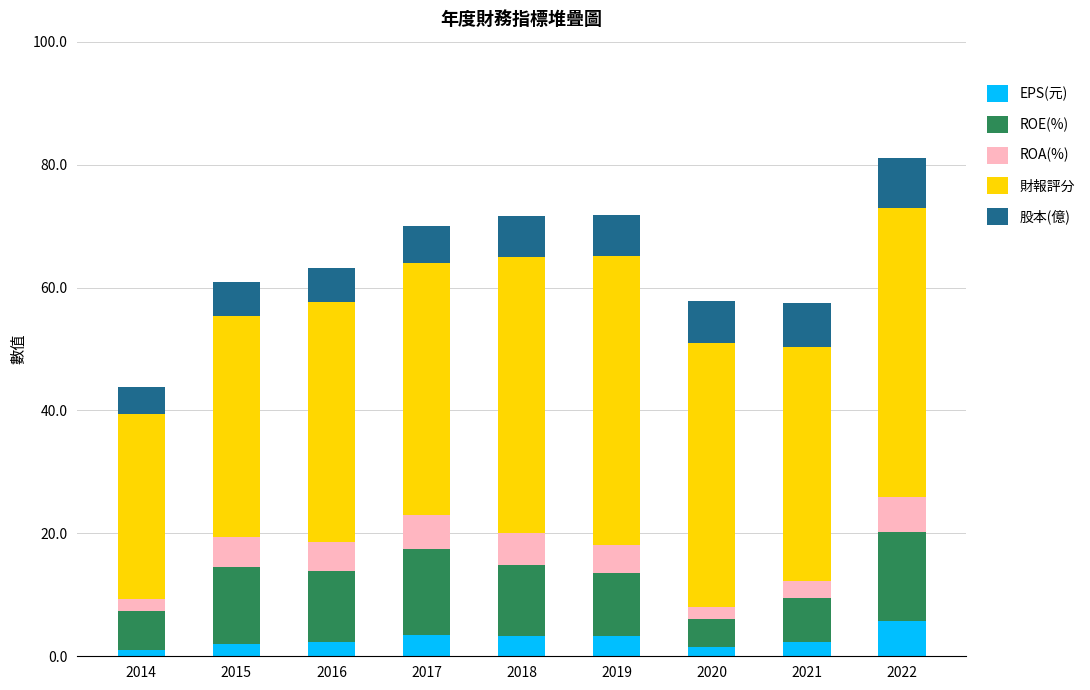

What is the average value of the EPS(元) series?

2.8